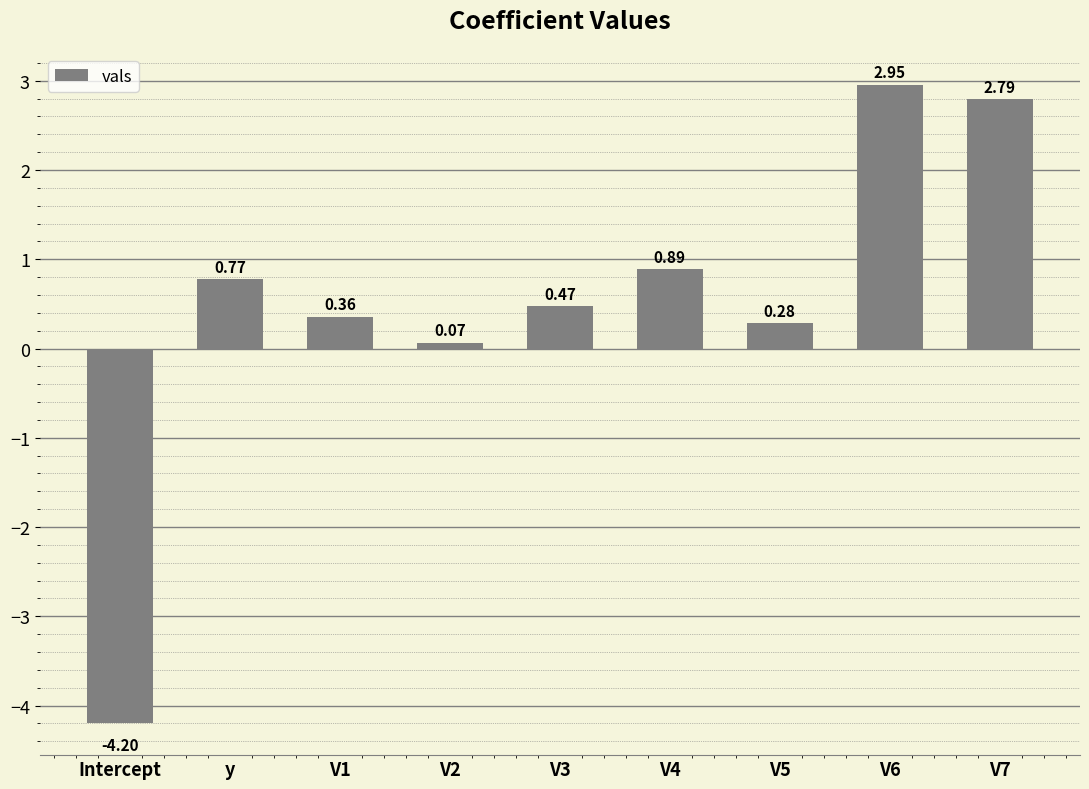

What is the smallest value displayed?

-4.2